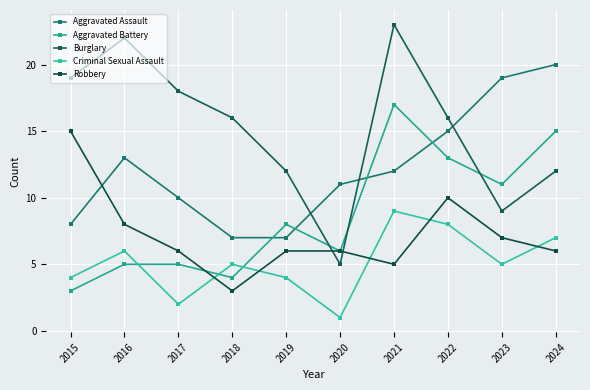

How many distinct data groups are displayed?

5